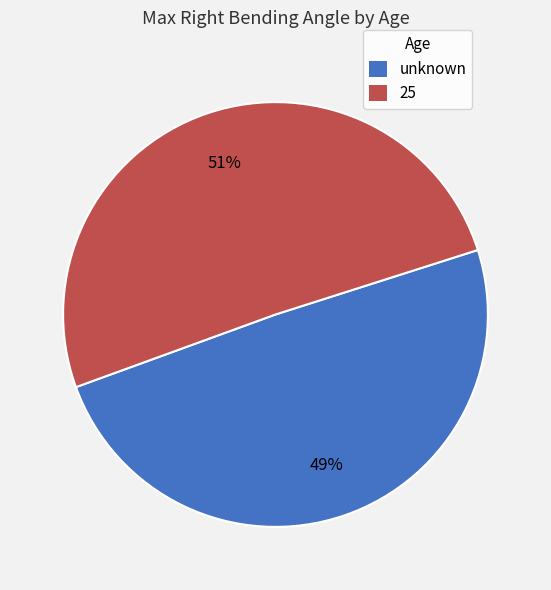

Approximately how many times larger is the value at unknown compared to 25?

1.0